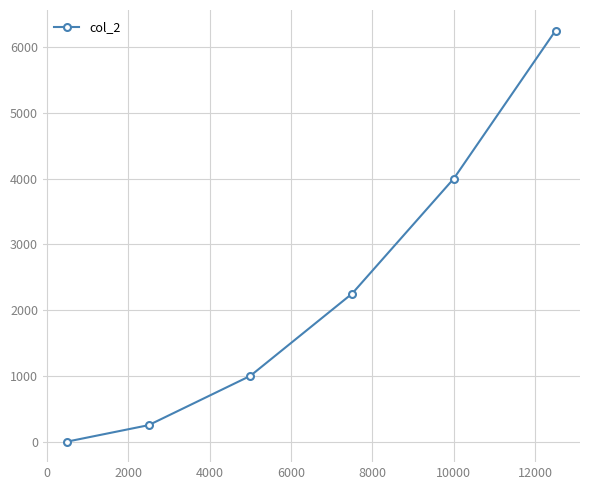

How many values are above zero?

5